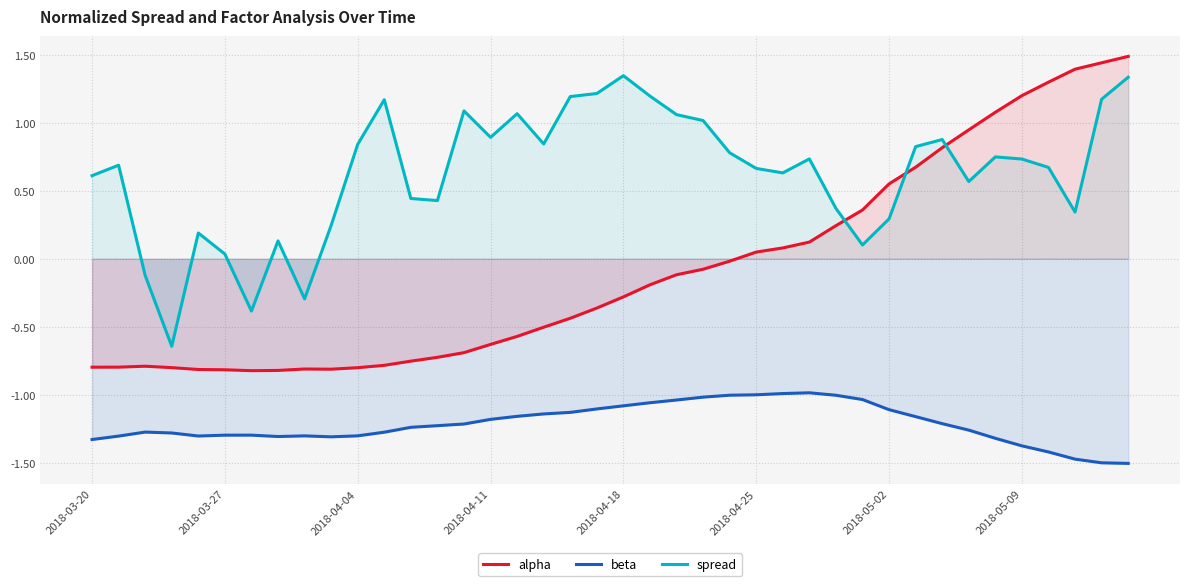

True or false: spread and beta cross at least once.

False